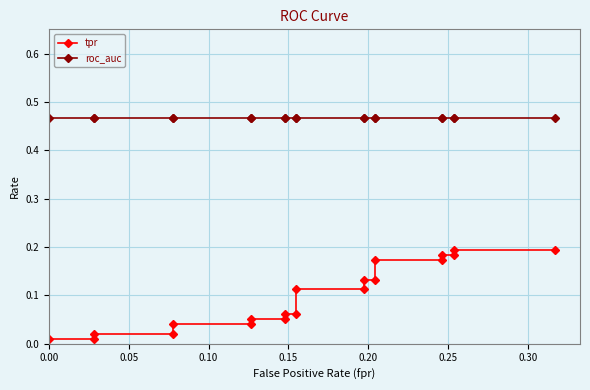

Rank the series by their average value, from highest to lowest.

roc_auc, tpr